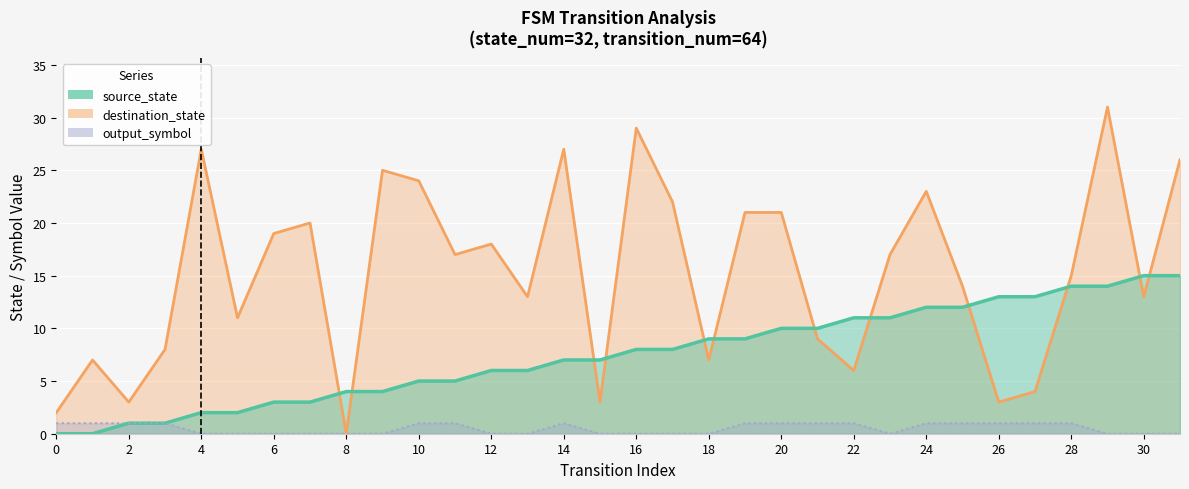

Which series has the widest spread of values?

destination_state